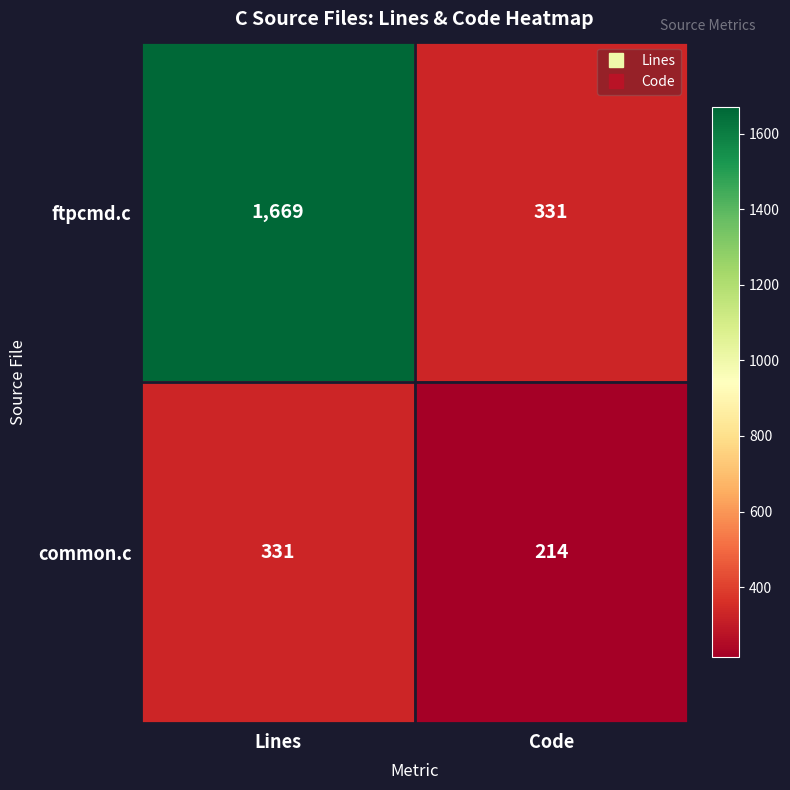

Is it true that ftpcmd.c equals 1669 at Lines?

True